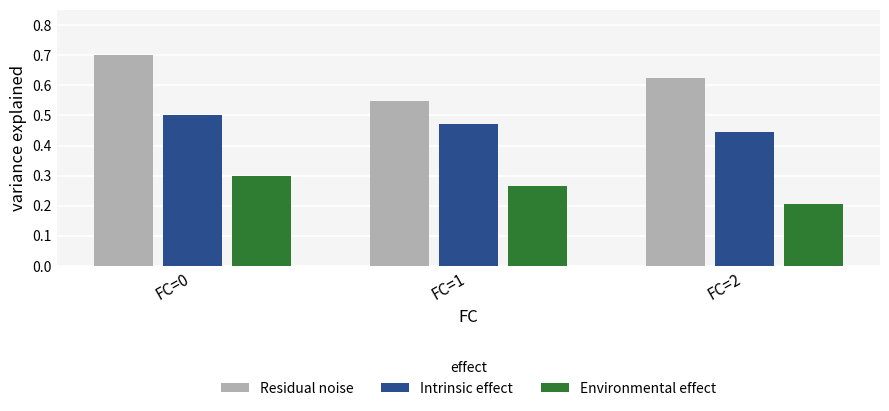

Count the number of categories in the chart.

3